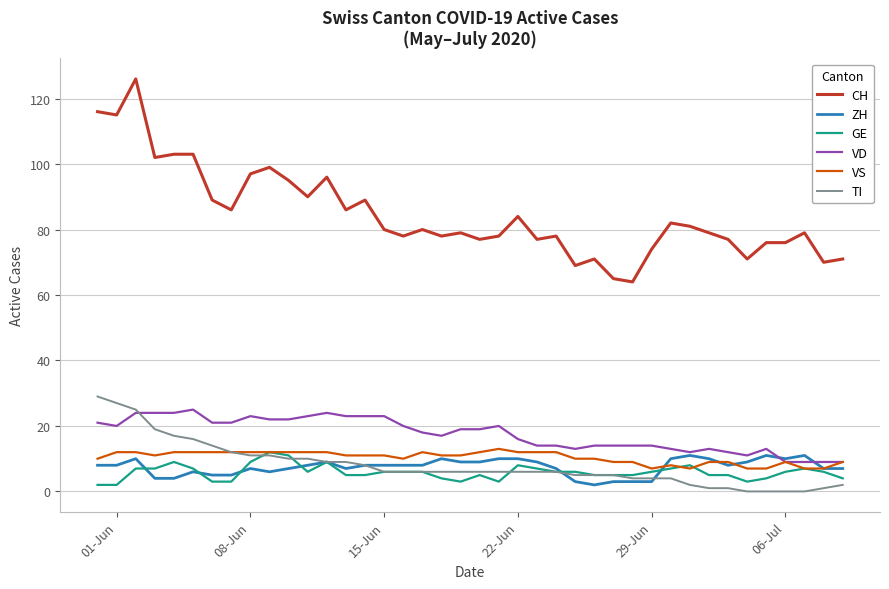

What are all the series names shown in the legend?

CH, ZH, GE, VD, VS, TI